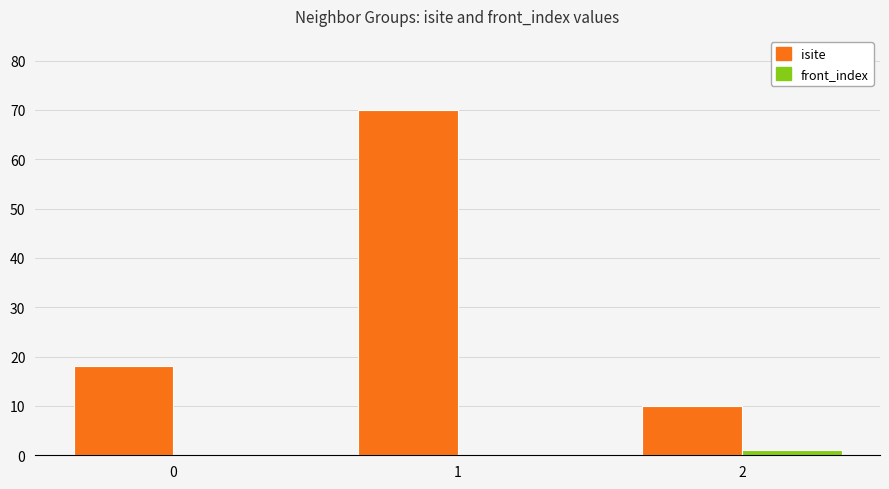

Reading left to right, what are all the values shown in this chart?

isite: 0=18	1=70	2=10
front_index: 0=0	1=0	2=1